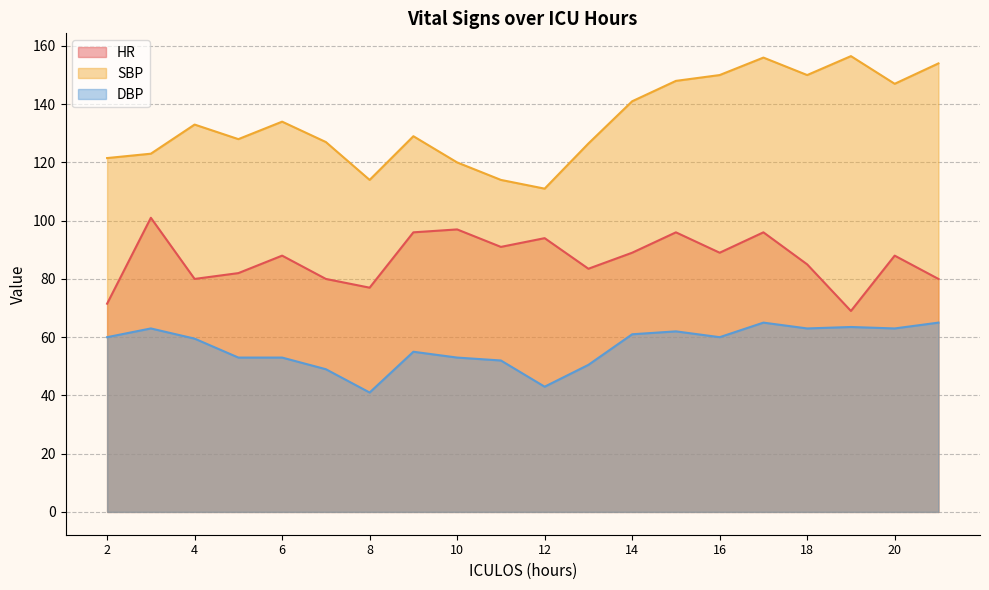

Does the chart have visible grid lines?

Yes